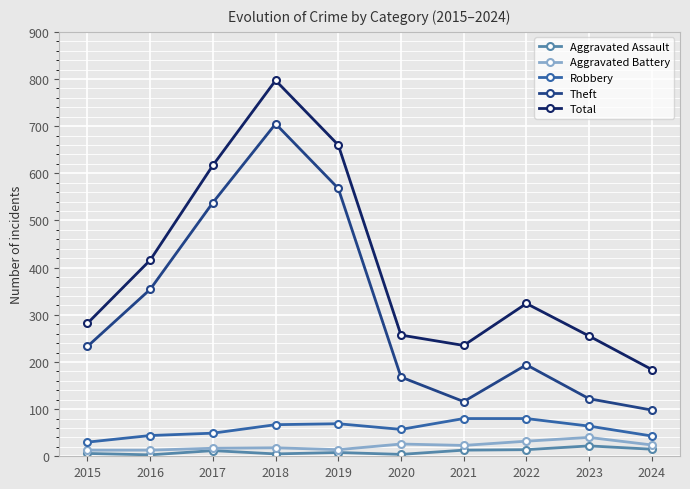

What is the difference between the second highest and minimum values in the Theft series?

470